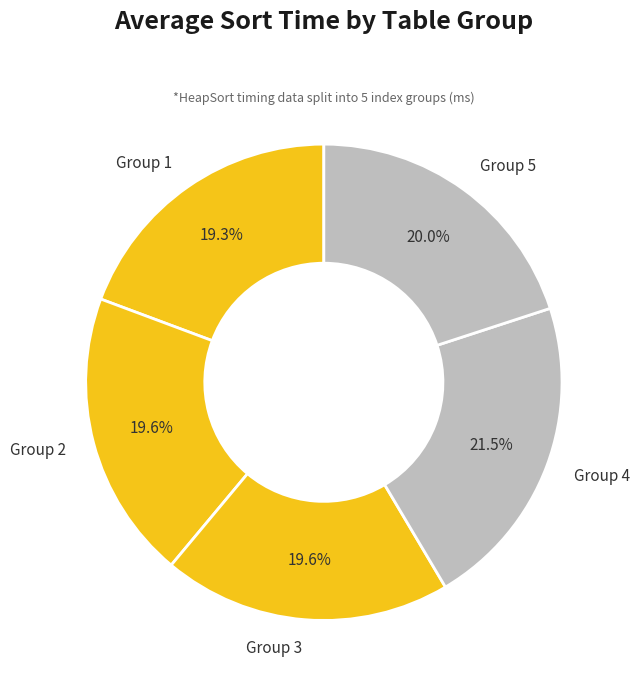

Which category has the biggest portion of the pie?

Group 4